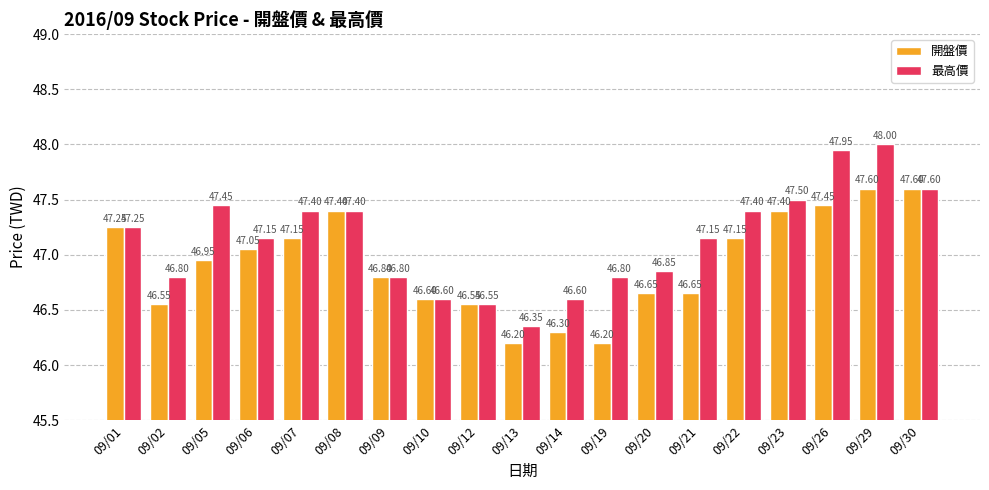

What is the smallest value displayed?

46.2